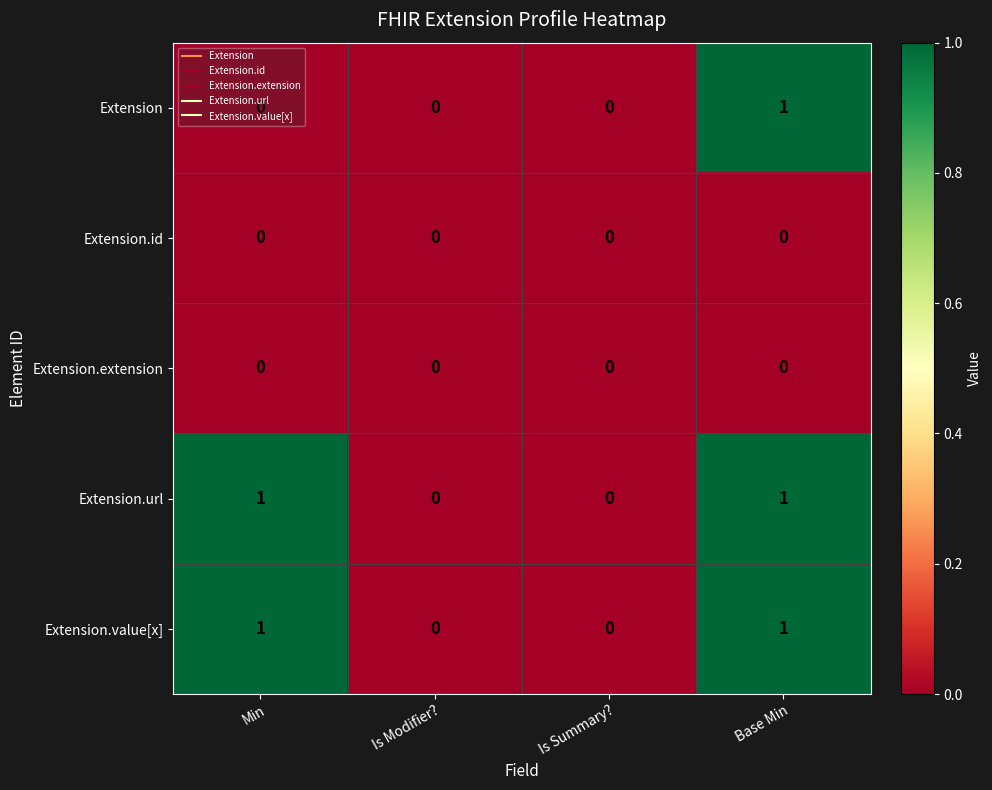

What is the difference between the highest and lowest values at Min?

1